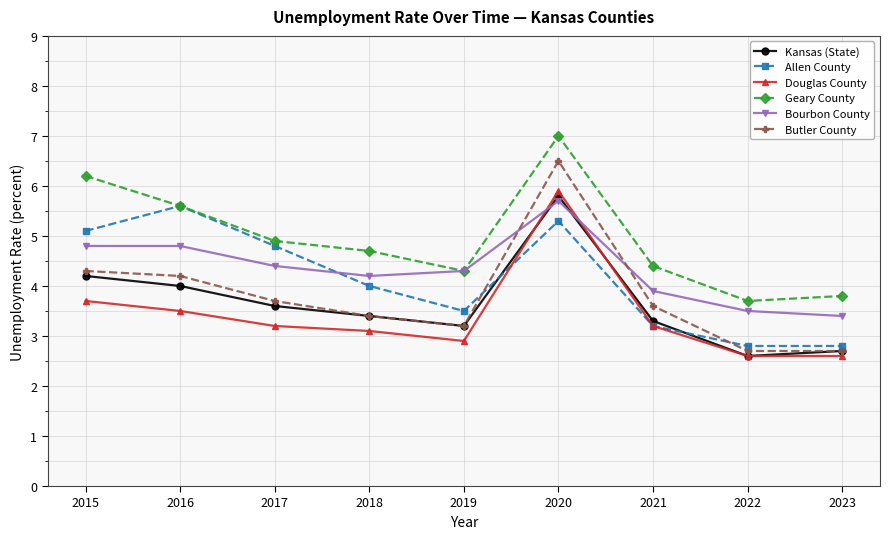

Reading right to left, extract all data points from this chart.

Kansas (State): 2023=2.7	2022=2.6	2021=3.3	2020=5.8	2019=3.2	2018=3.4	2017=3.6	2016=4.0	2015=4.2
Allen County: 2023=2.8	2022=2.8	2021=3.2	2020=5.3	2019=3.5	2018=4.0	2017=4.8	2016=5.6	2015=5.1
Douglas County: 2023=2.6	2022=2.6	2021=3.2	2020=5.9	2019=2.9	2018=3.1	2017=3.2	2016=3.5	2015=3.7
Geary County: 2023=3.8	2022=3.7	2021=4.4	2020=7.0	2019=4.3	2018=4.7	2017=4.9	2016=5.6	2015=6.2
Bourbon County: 2023=3.4	2022=3.5	2021=3.9	2020=5.7	2019=4.3	2018=4.2	2017=4.4	2016=4.8	2015=4.8
Butler County: 2023=2.7	2022=2.7	2021=3.6	2020=6.5	2019=3.2	2018=3.4	2017=3.7	2016=4.2	2015=4.3